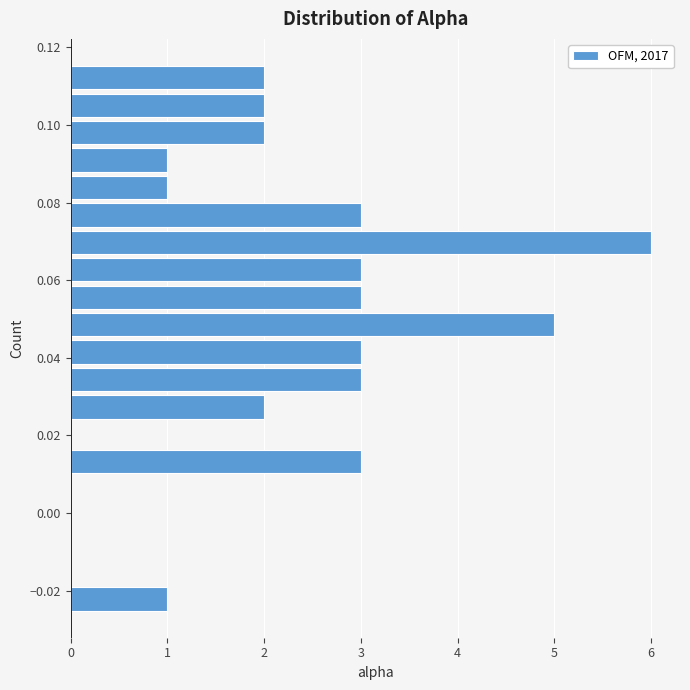

Read against the y-axis, roughly where is the centre of the longest bar?

0.070